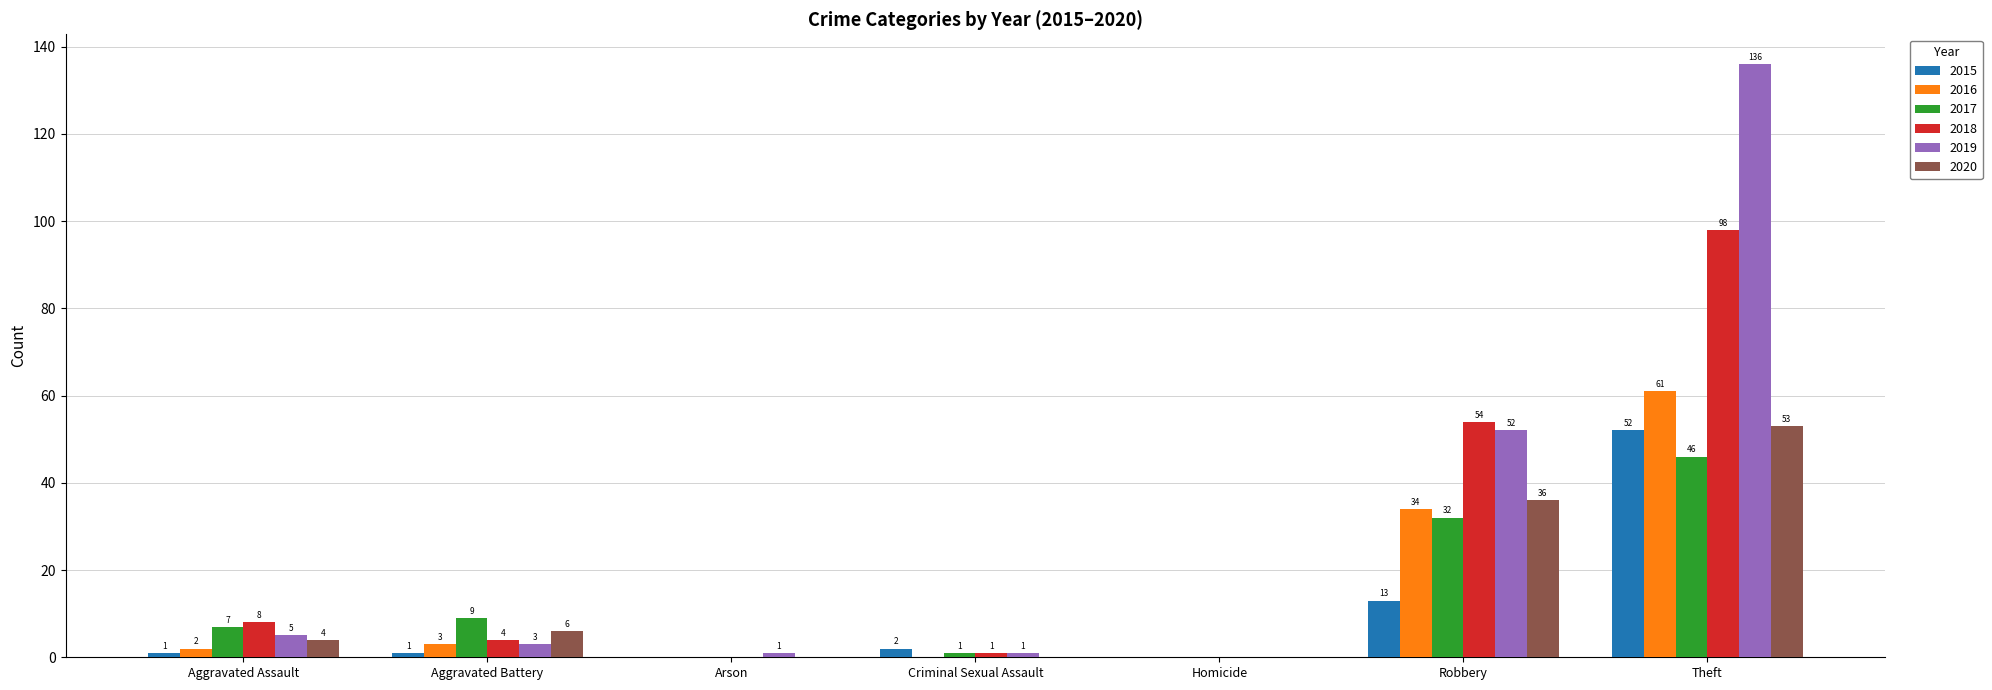

Between Robbery and Theft, which series saw the biggest shift?

2019